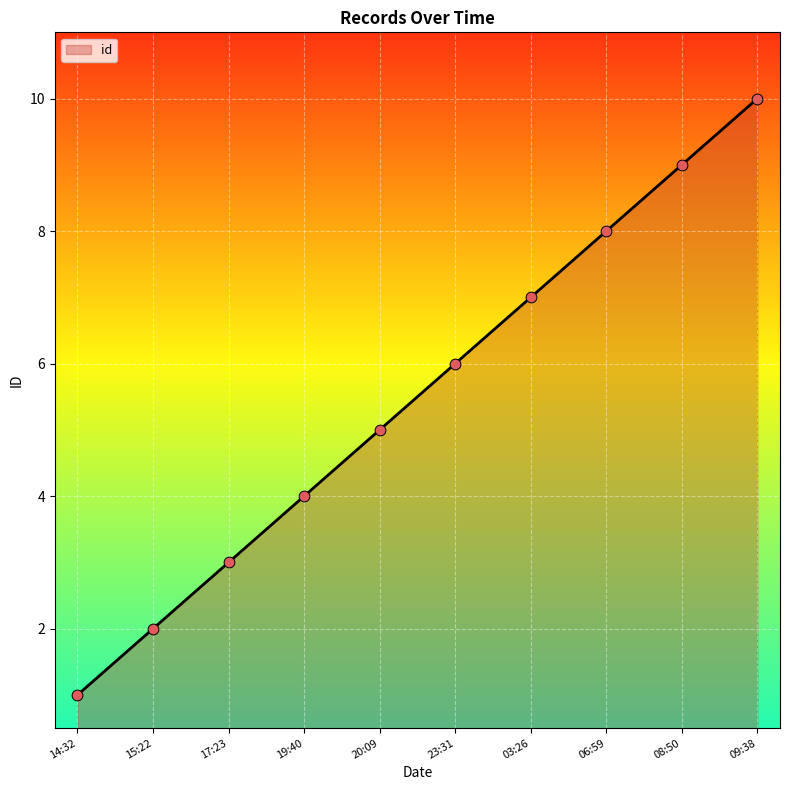

What is the change in value from 14:32 to 08:50?

+8